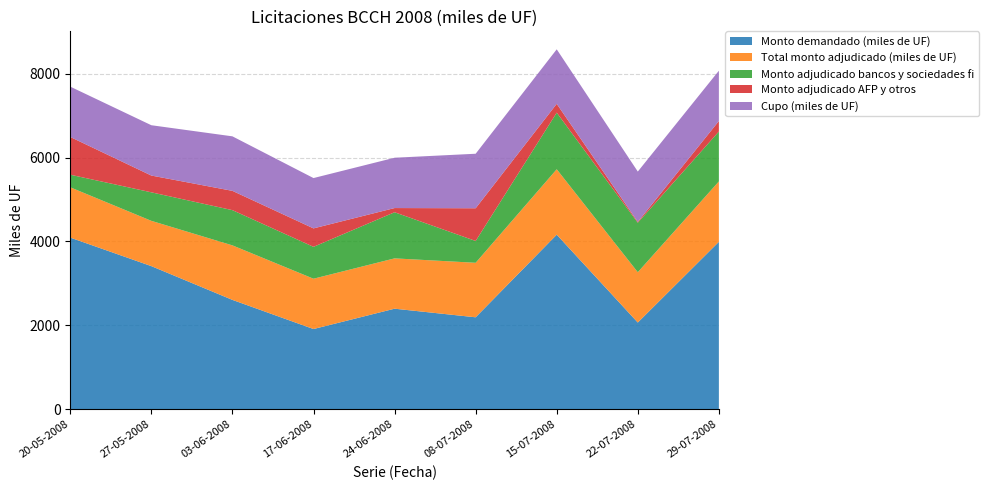

Reading right to left, extract all data points from this chart.

Monto demandado (miles de UF): 29-07-2008=3990	22-07-2008=2065	15-07-2008=4160	08-07-2008=2190	24-06-2008=2395	17-06-2008=1910	03-06-2008=2605	27-05-2008=3410	20-05-2008=4090
Total monto adjudicado (miles de UF): 29-07-2008=1440	22-07-2008=1200	15-07-2008=1560	08-07-2008=1300	24-06-2008=1200	17-06-2008=1200	03-06-2008=1300	27-05-2008=1080	20-05-2008=1200
Monto adjudicado bancos y sociedades fi: 29-07-2008=1190	22-07-2008=1180	15-07-2008=1350	08-07-2008=520	24-06-2008=1100	17-06-2008=760	03-06-2008=840	27-05-2008=680	20-05-2008=300
Monto adjudicado AFP y otros: 29-07-2008=250	22-07-2008=20	15-07-2008=210	08-07-2008=780	24-06-2008=100	17-06-2008=440	03-06-2008=460	27-05-2008=400	20-05-2008=900
Cupo (miles de UF): 29-07-2008=1200	22-07-2008=1200	15-07-2008=1300	08-07-2008=1300	24-06-2008=1200	17-06-2008=1200	03-06-2008=1300	27-05-2008=1200	20-05-2008=1200